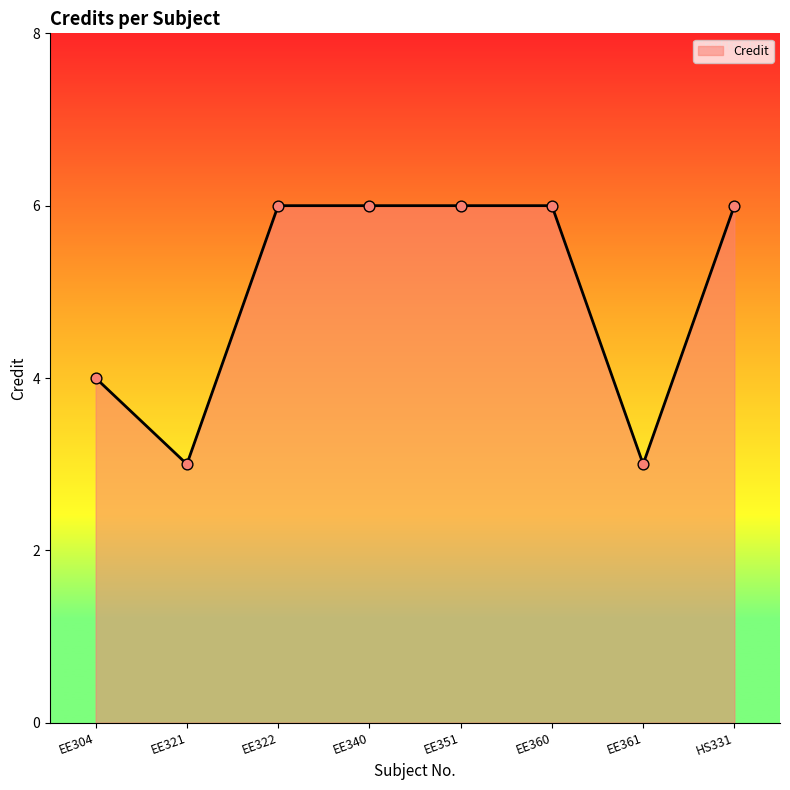

Which has a higher value, EE304 or EE321?

EE304